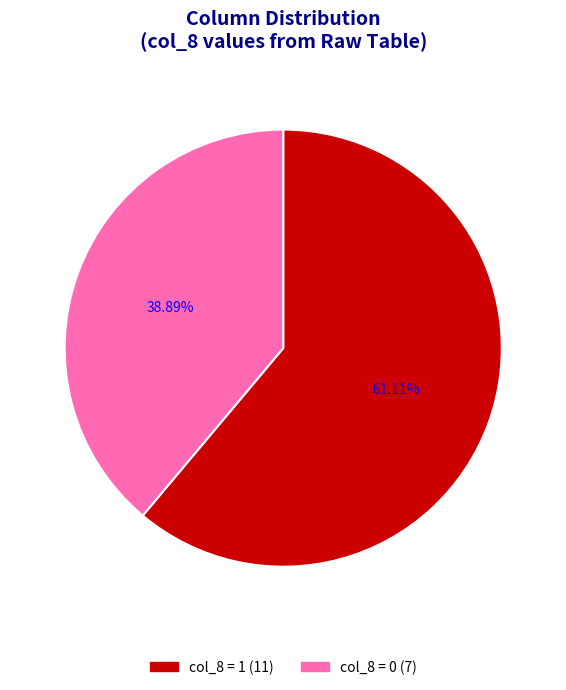

Is the sum of col_8 = 1 (11) and col_8 = 0 (7) greater than half?

Yes